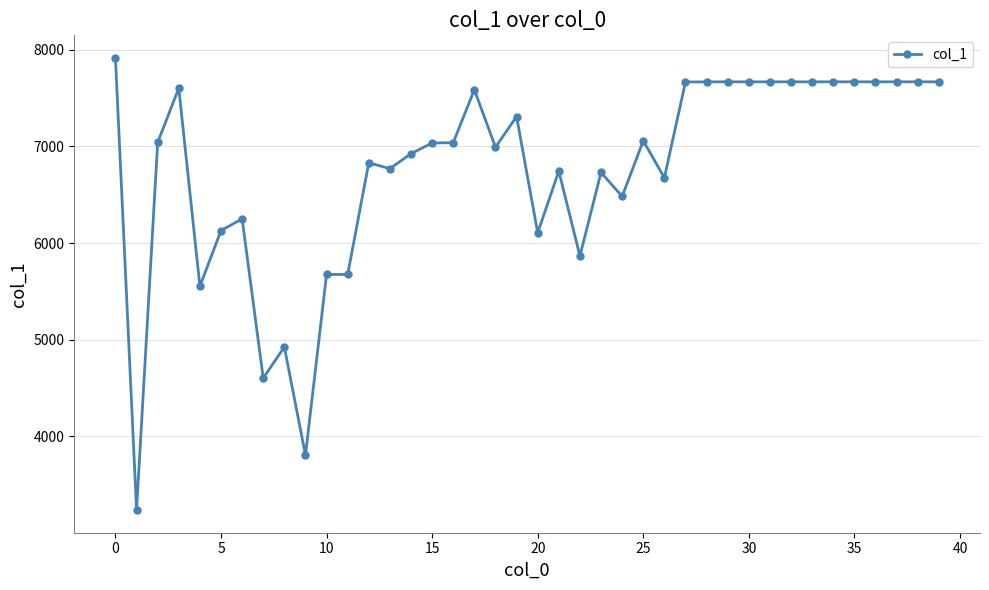

What is the value of the 33rd point from the left?

7667